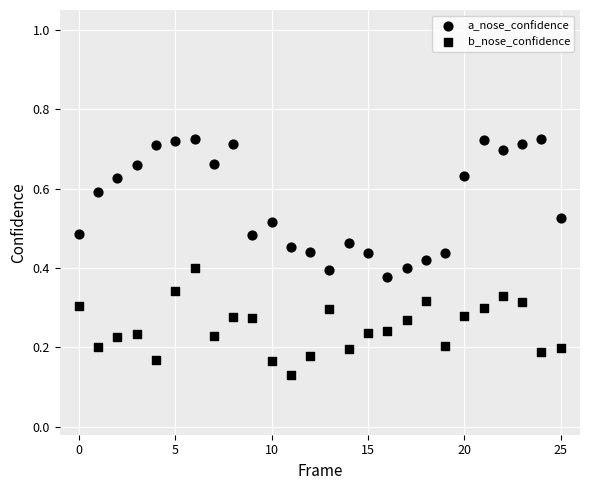

How many points are shown in the scatter plot?

52